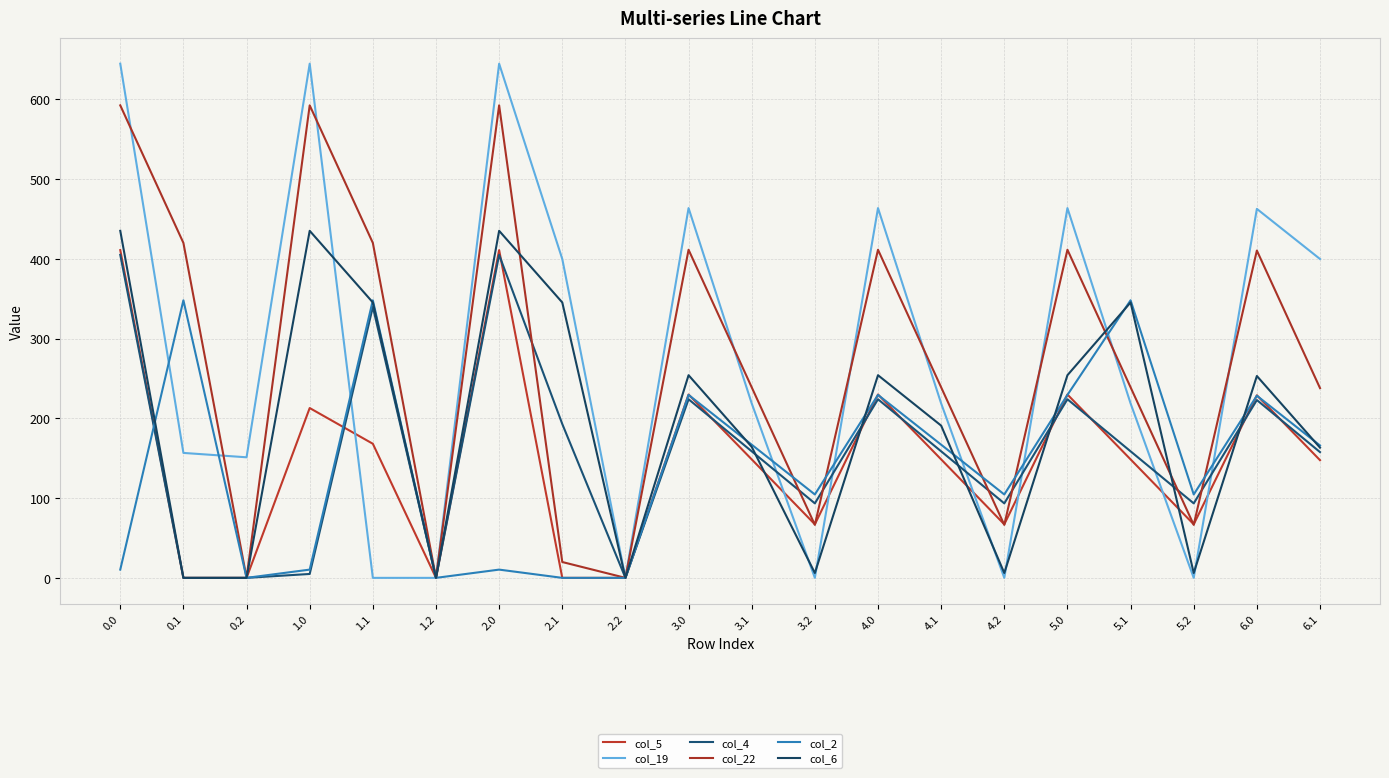

What position from the left is 5.2?

18